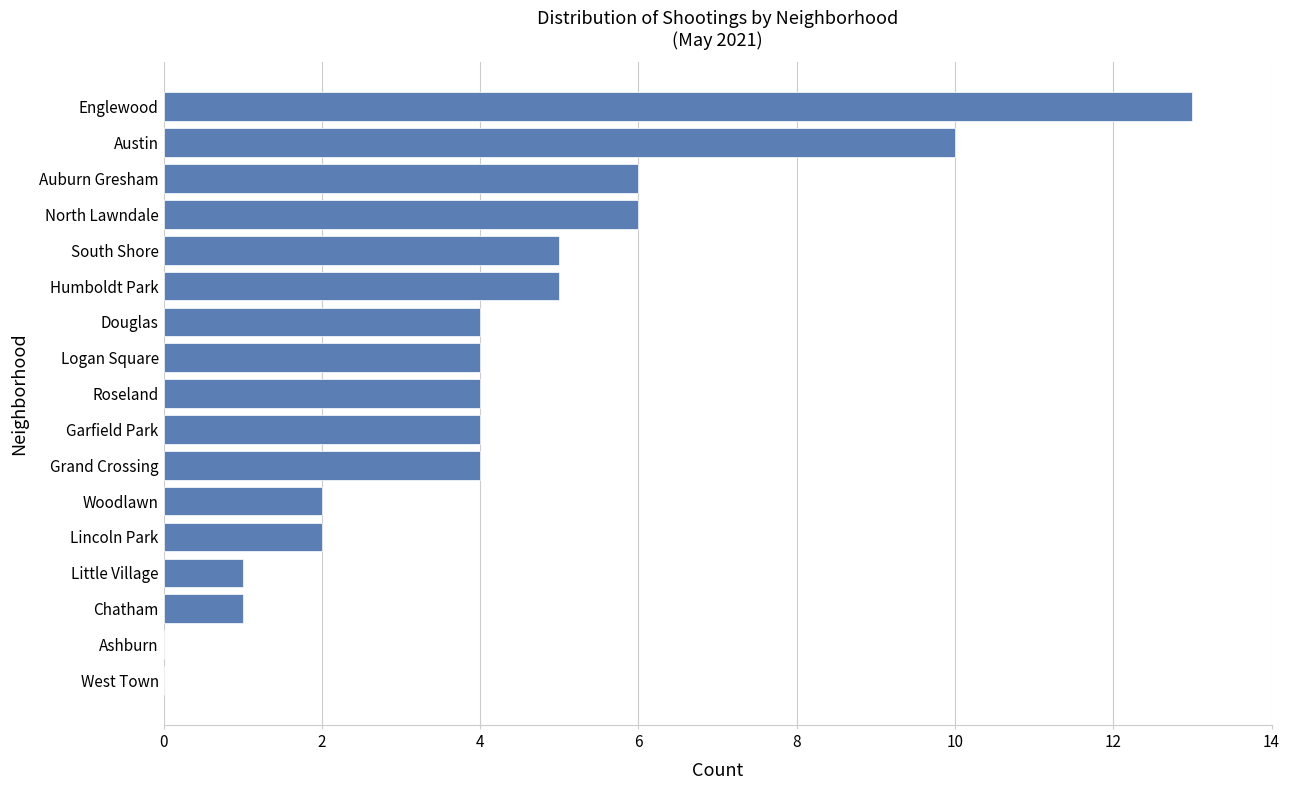

Is it true that the value at West Town is 0?

True